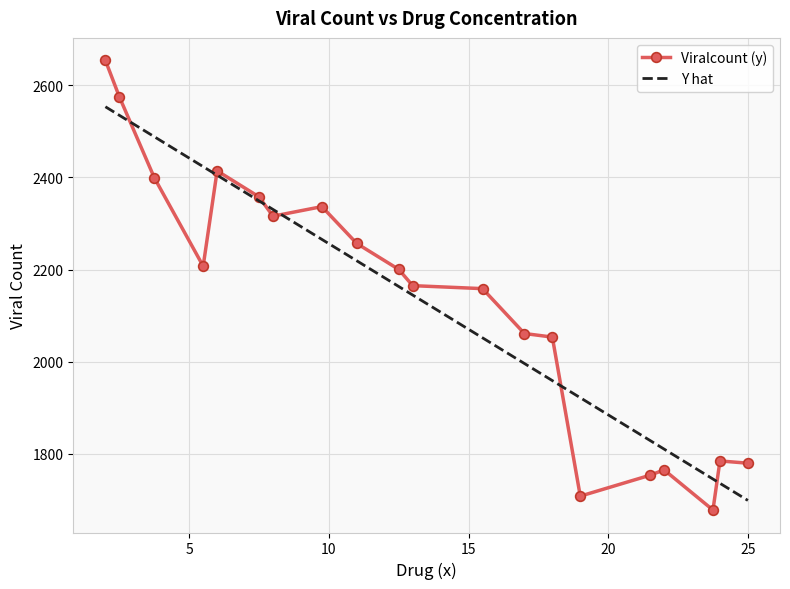

Which series has the widest spread of values?

Viralcount (y)